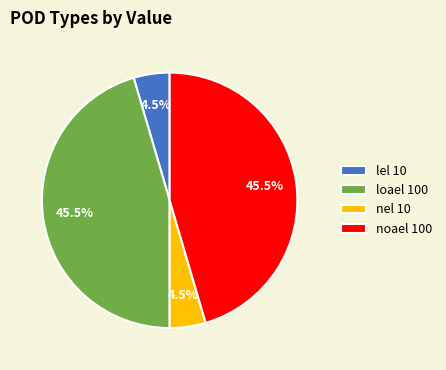

What percentage do noael and nel together represent?

50.0%